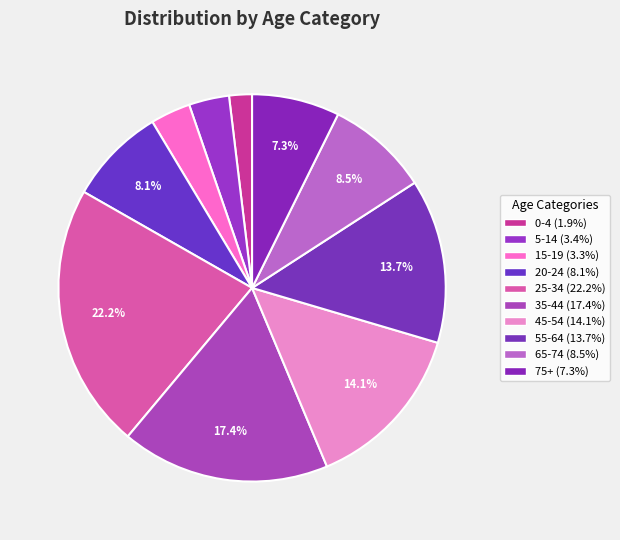

Rank the categories by value from lowest to highest.

0-4, 15-19, 5-14, 75+, 20-24, 65-74, 55-64, 45-54, 35-44, 25-34